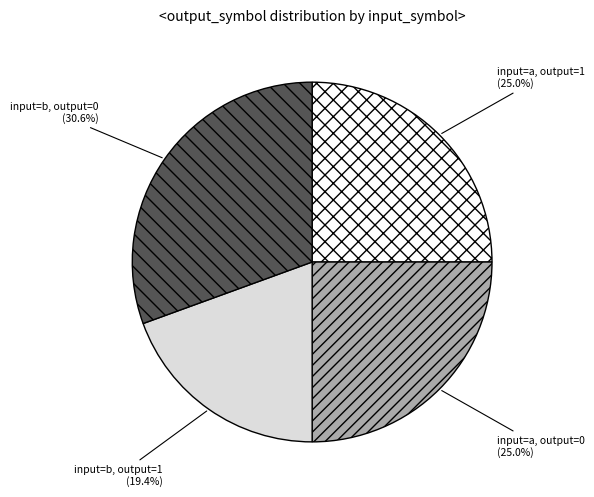

Is there a majority slice in this chart?

No